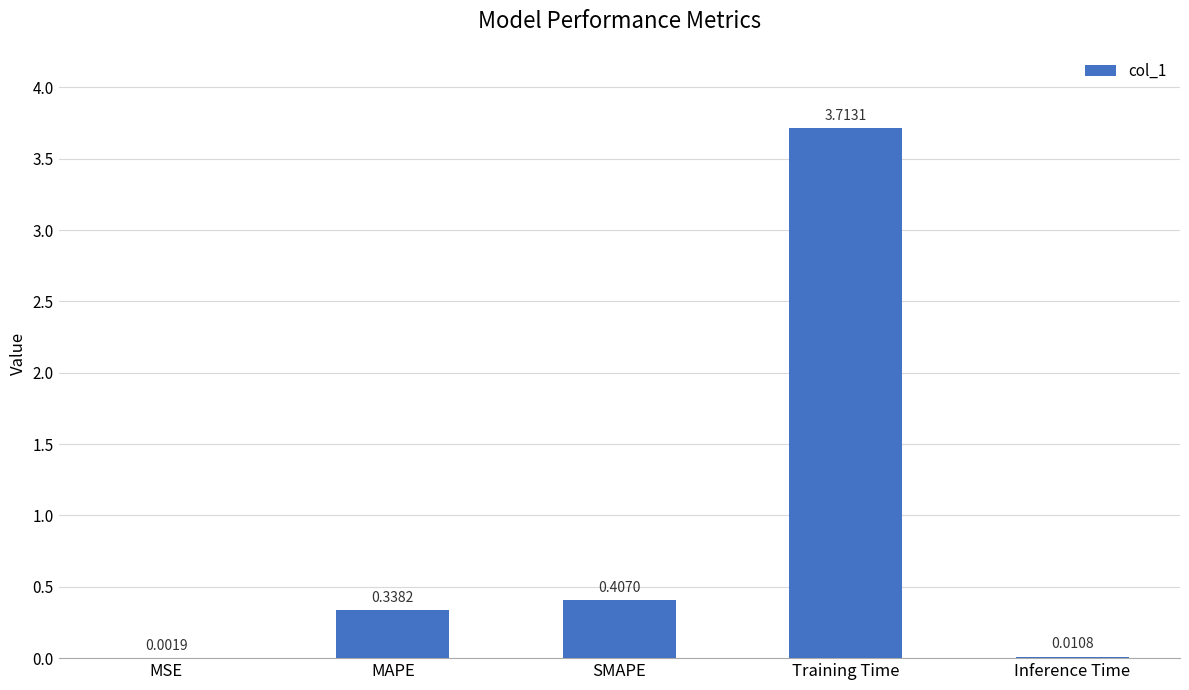

What is the sum of the values at SMAPE and Training Time?

4.1